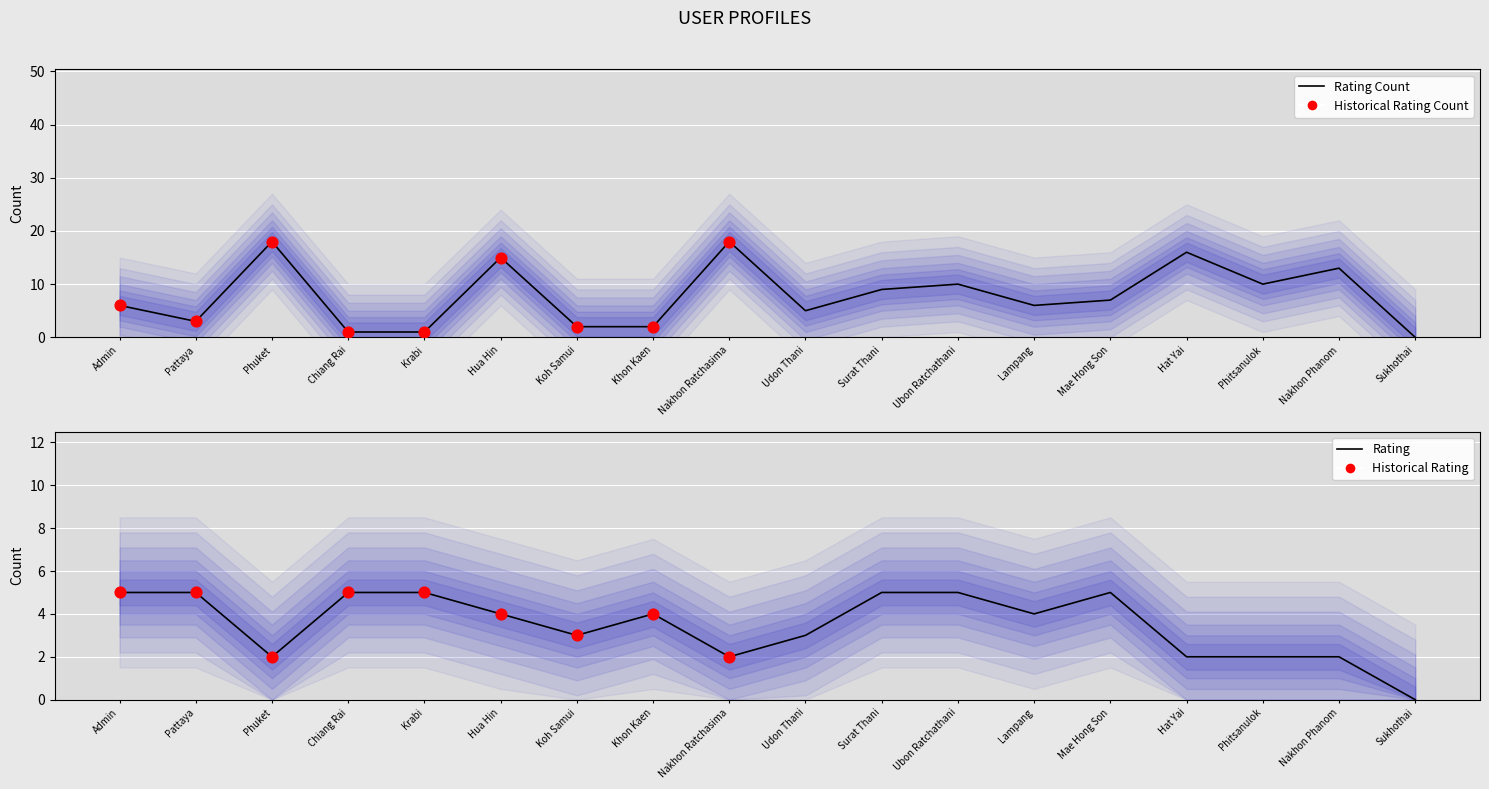

Is the value of user_rating_count at Hat Yai greater than the value of user_rating at Udon Thani?

Yes